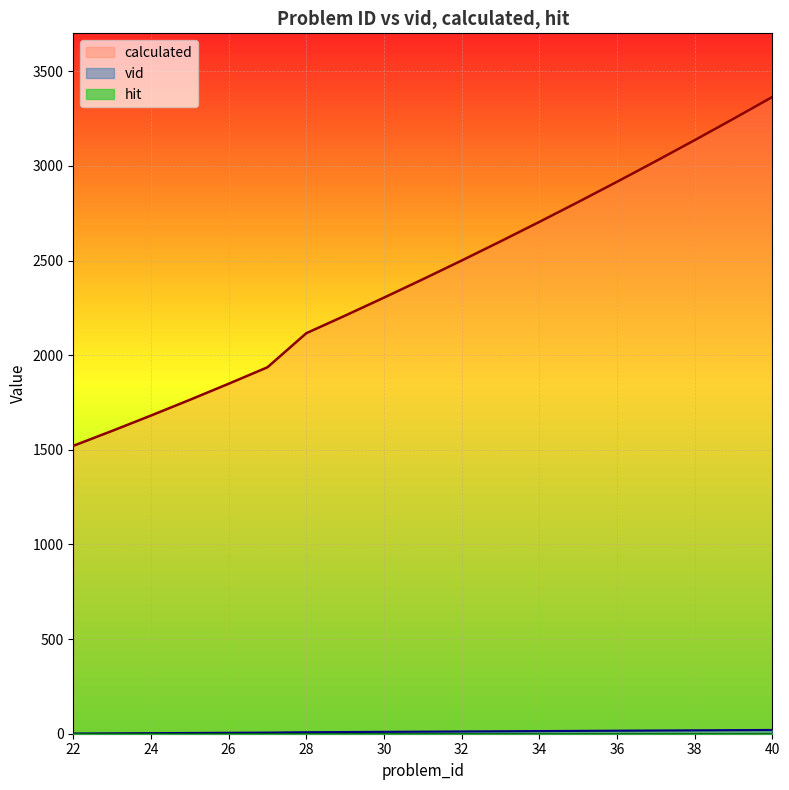

What is the total value across all series at 30?

2314